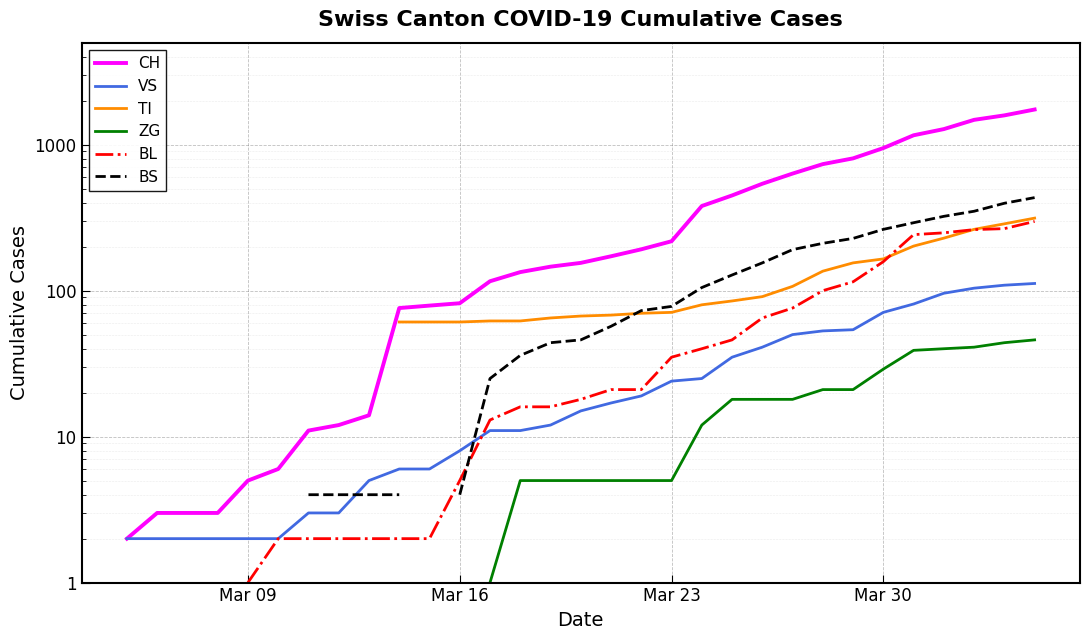

How many lines are shown in the chart?

6